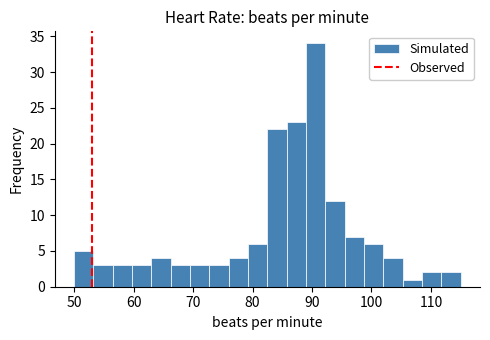

Read against the x-axis, roughly where is the centre of the tallest bar?

91